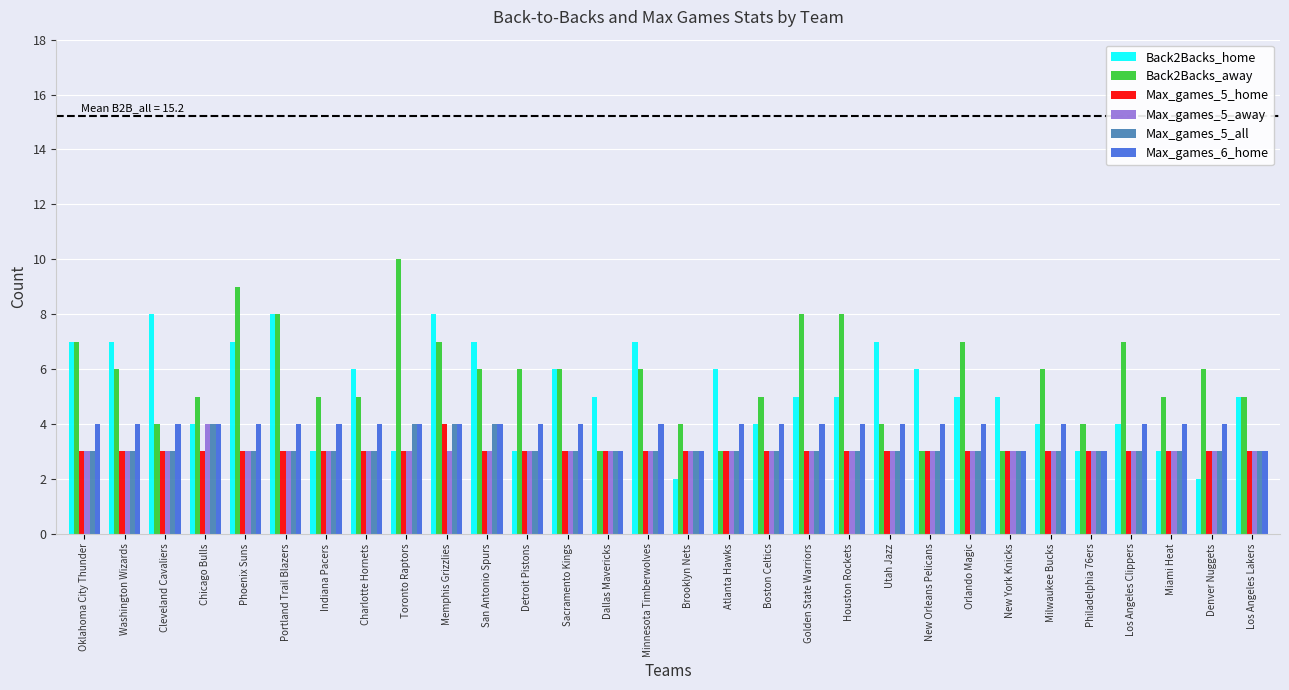

What is the sum of the Max_games_5_home values at Cleveland Cavaliers and New Orleans Pelicans?

6